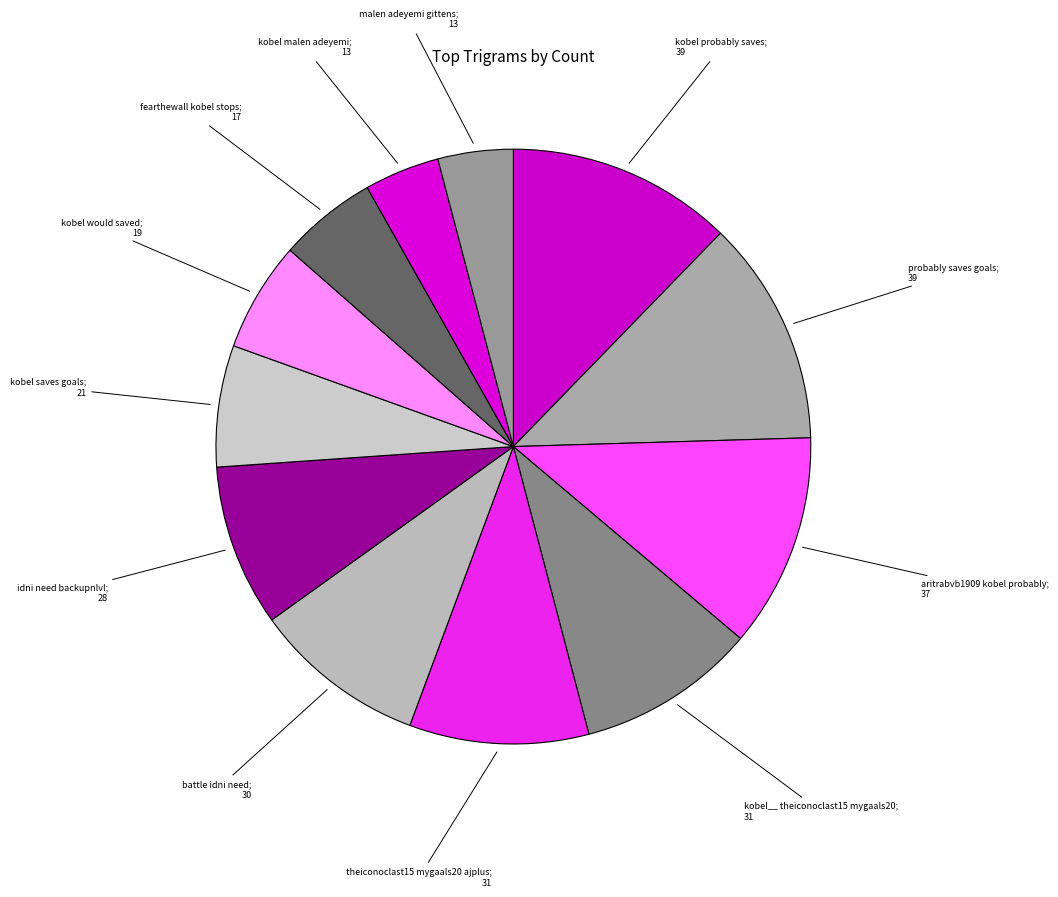

Does any single category account for the majority?

No